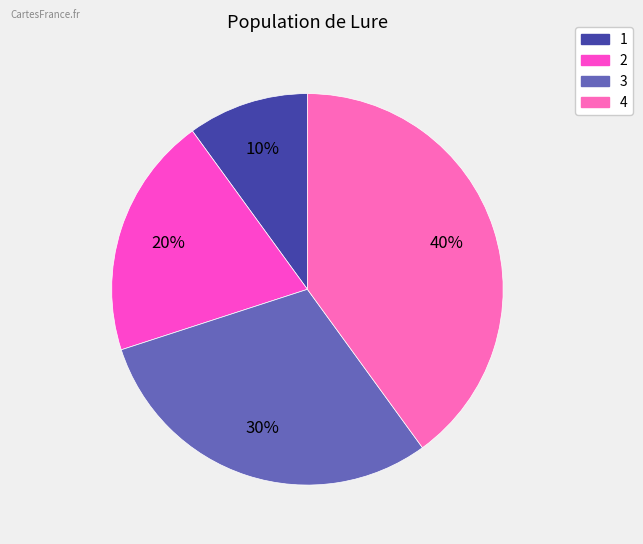

How many slices are in this pie chart?

4